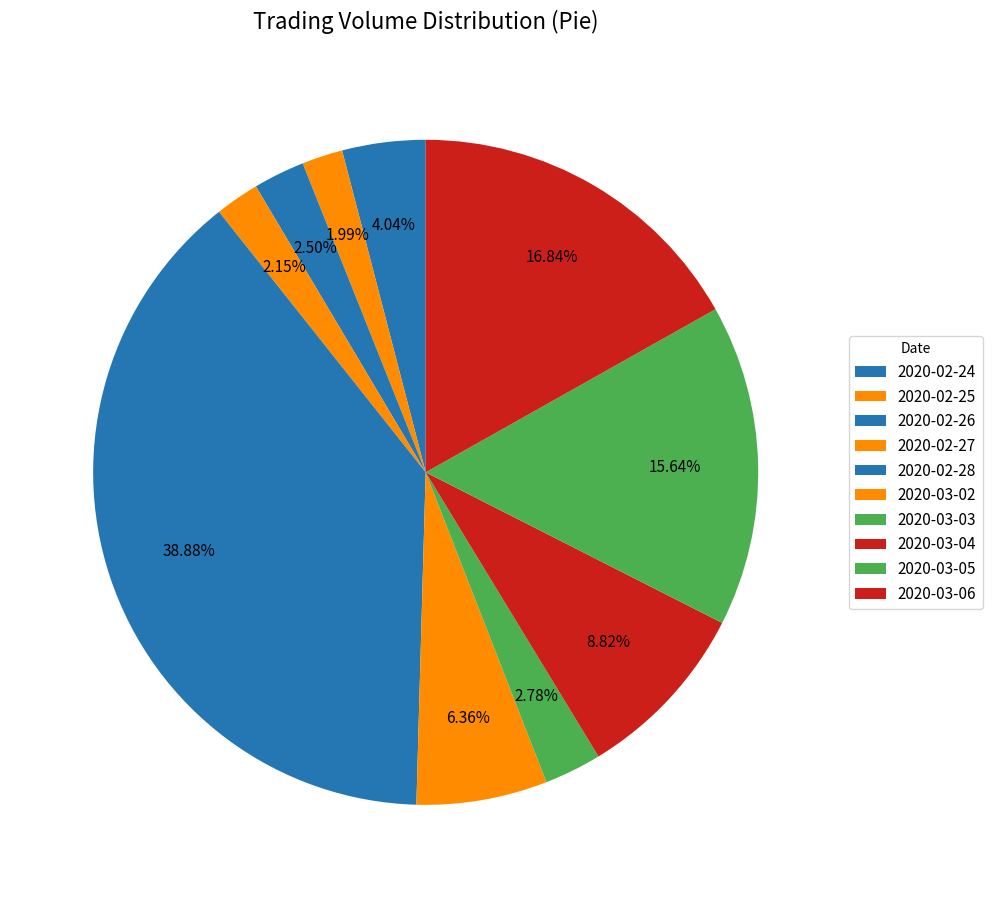

To the nearest percent, what is the difference between the 2020-02-26 and 2020-03-06 slice percentages?

14%